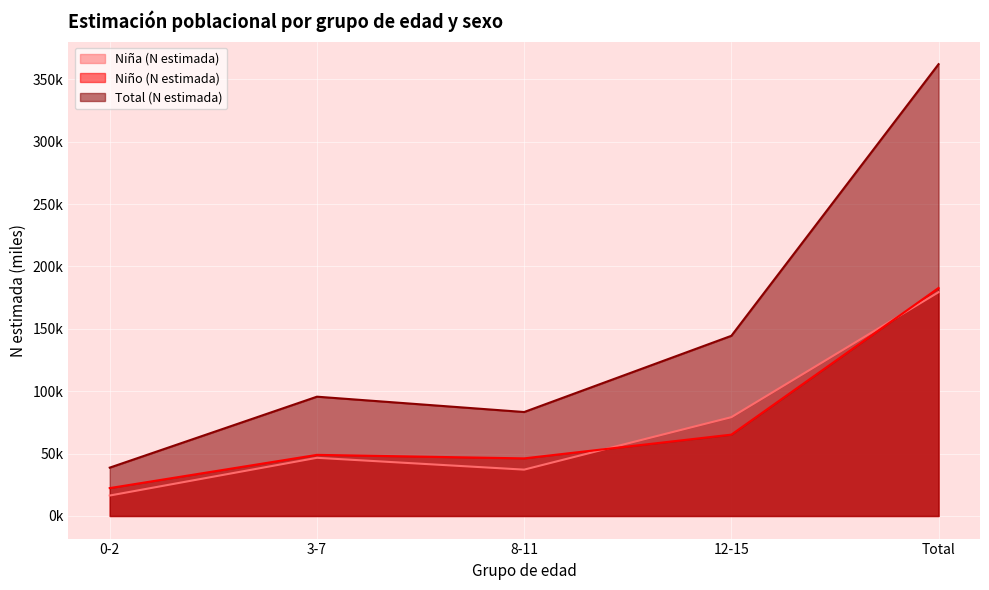

Rank the series at 12-15 from lowest to highest value.

Niño (N estimada), Niña (N estimada), Total (N estimada)